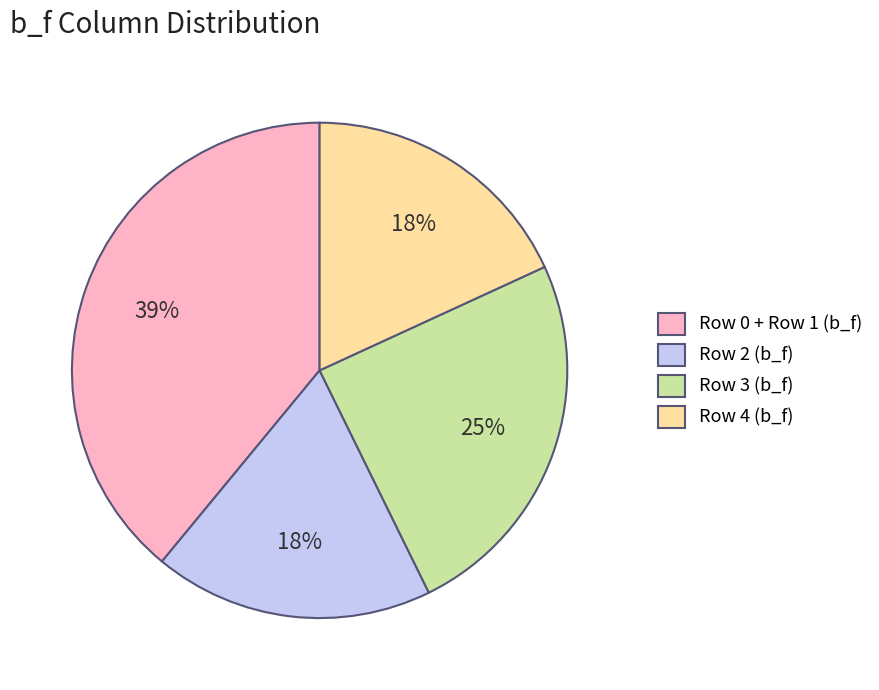

What is the largest slice in the pie chart?

Row 0 + Row 1 (b_f)